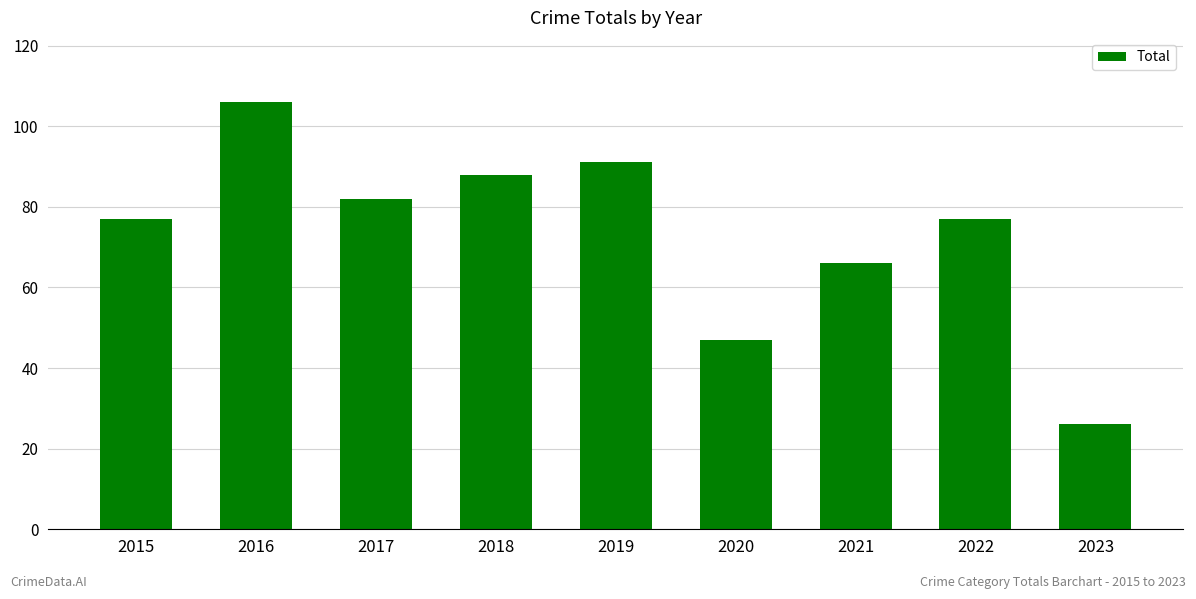

What is the sum of all values?

660